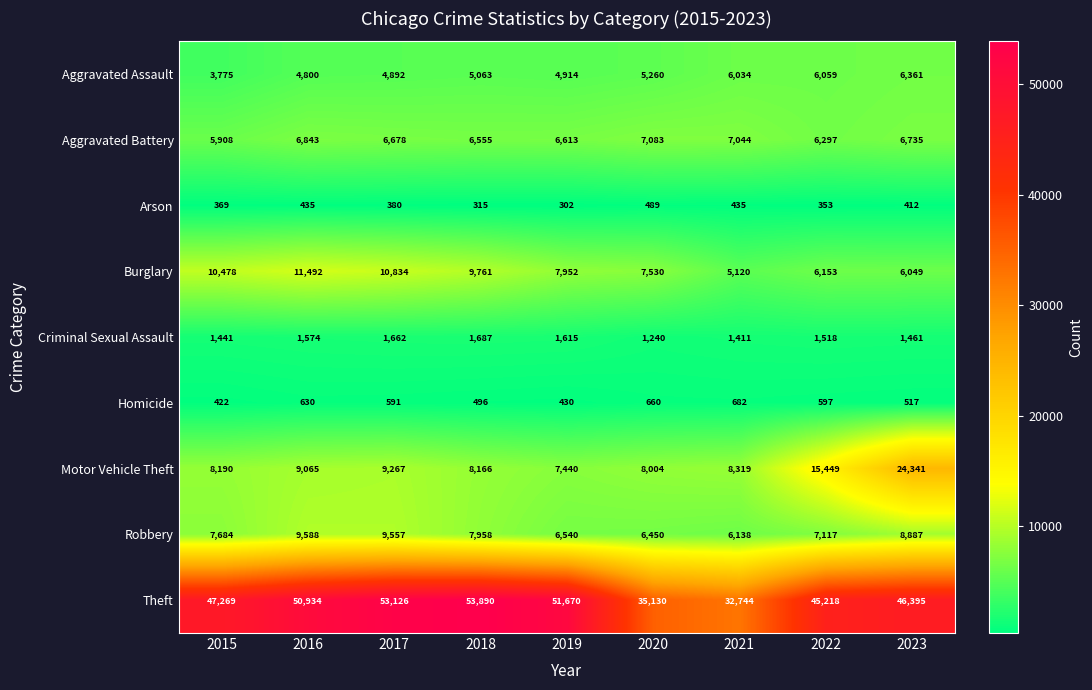

How many categories are shown in the chart?

9